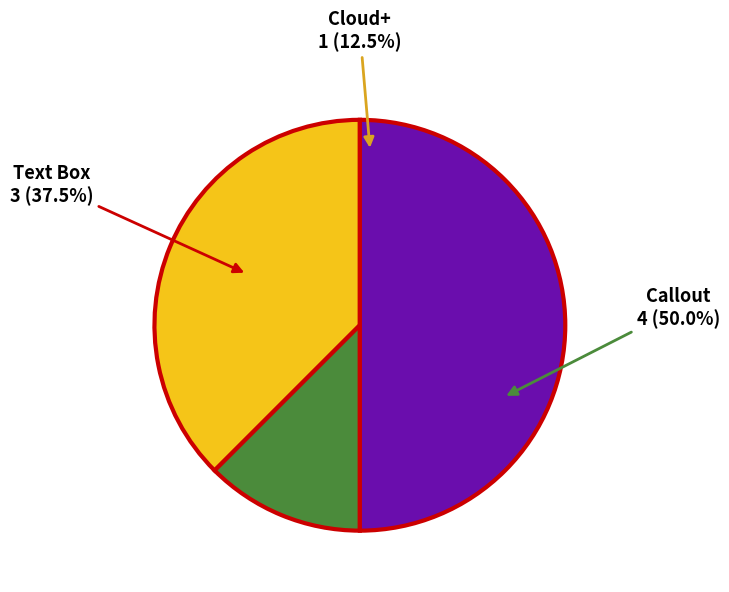

Rank the categories by value from lowest to highest.

Cloud+, Text Box, Callout